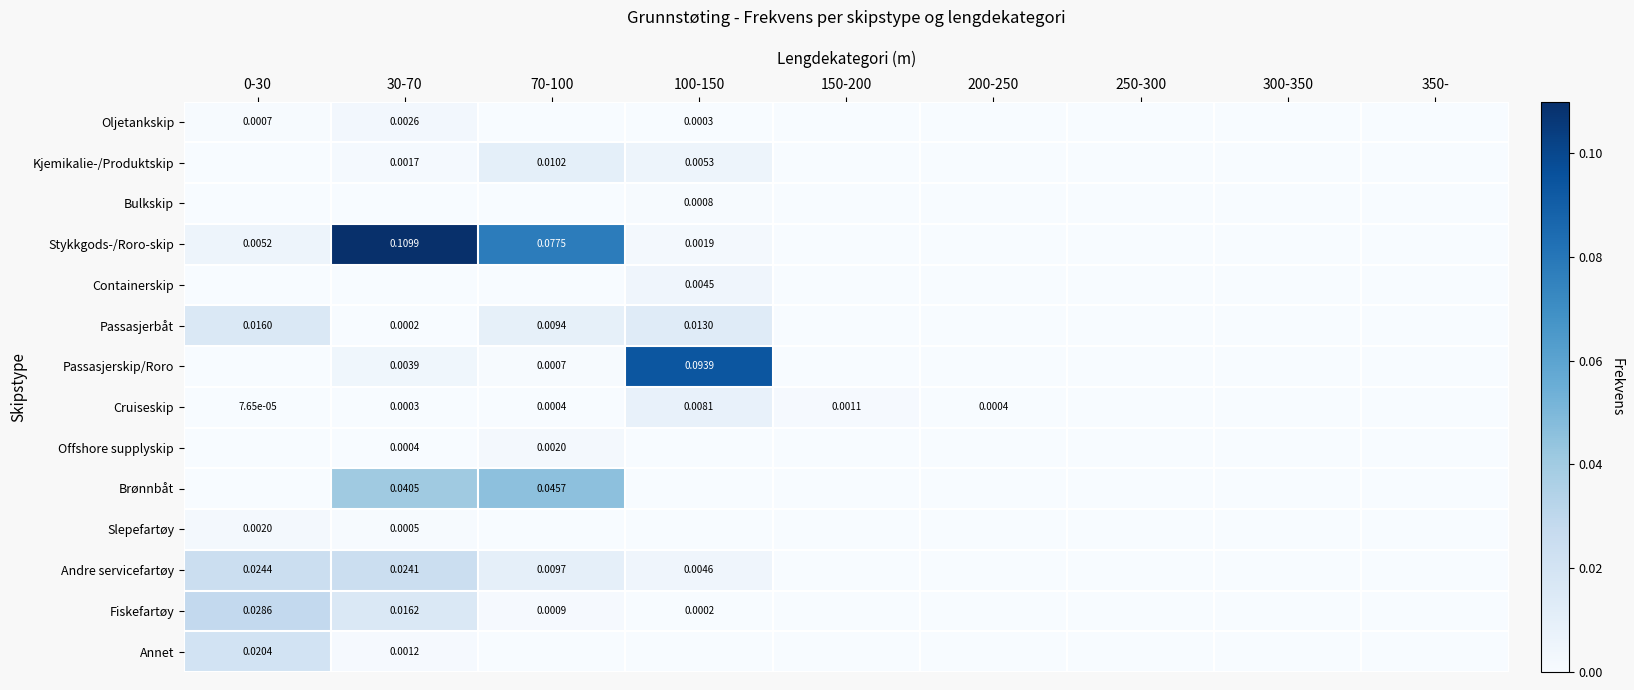

Which series has the largest total across all categories?

Stykkgods-/Roro-skip